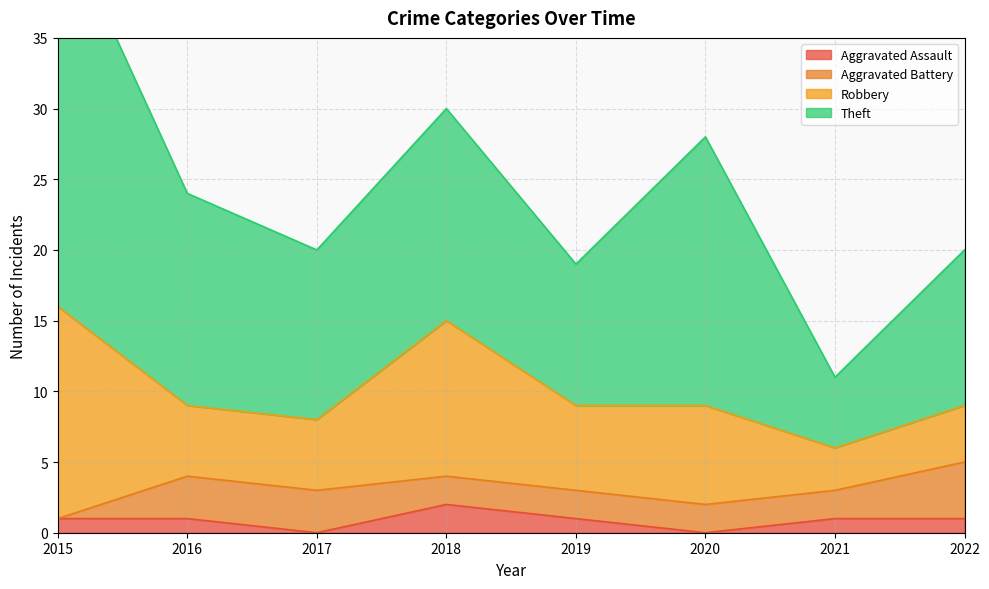

Which label corresponds to the largest value in the chart?

2015